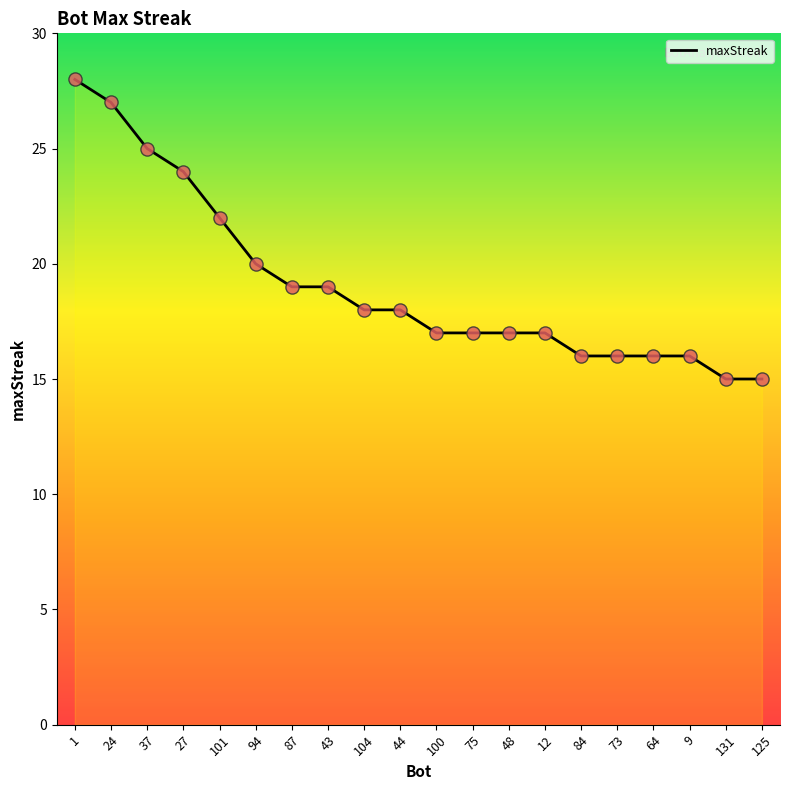

Which has a higher value, 48 or 12?

48